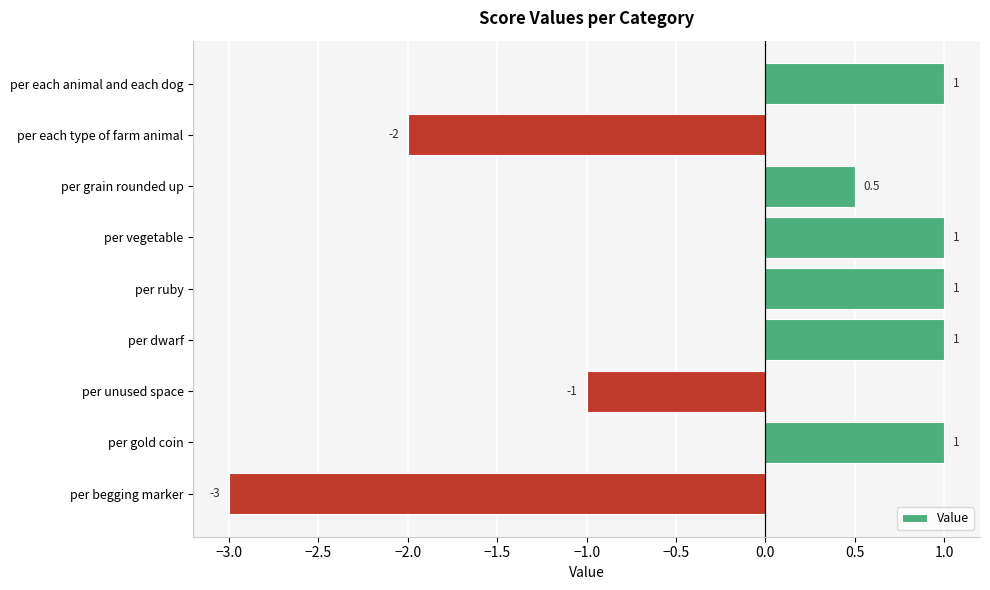

Count the values in the range -1 to 1.

7